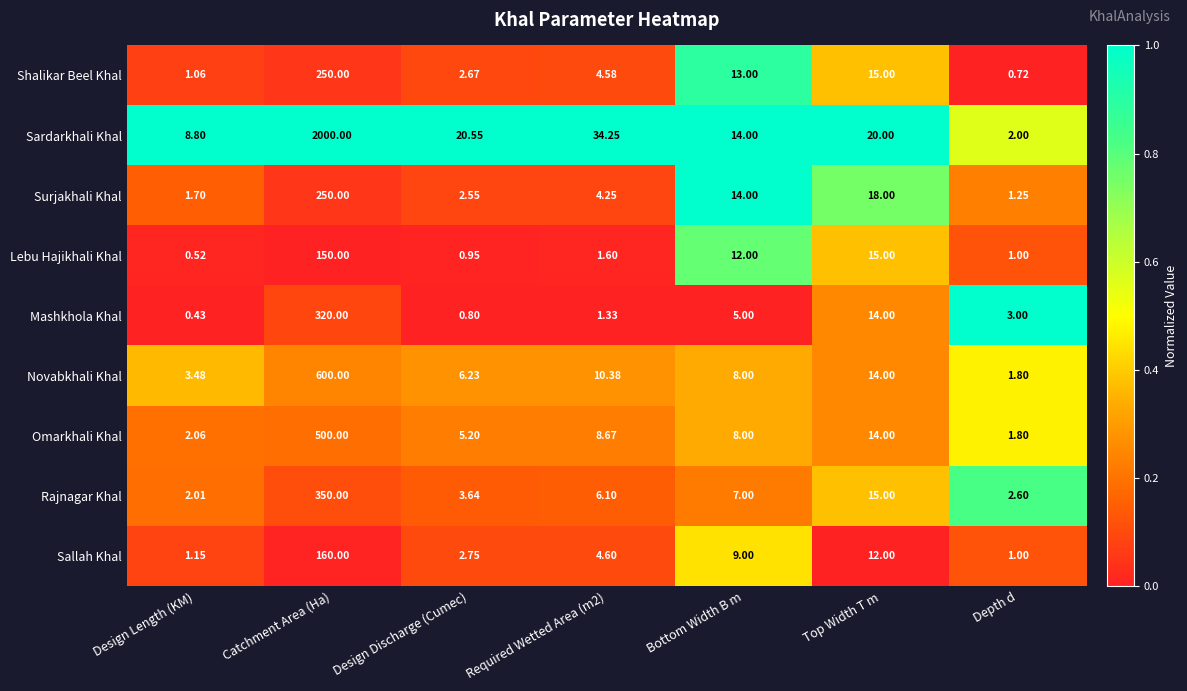

Where is Omarkhali Khal nearest to the value 250?

Top Width T m